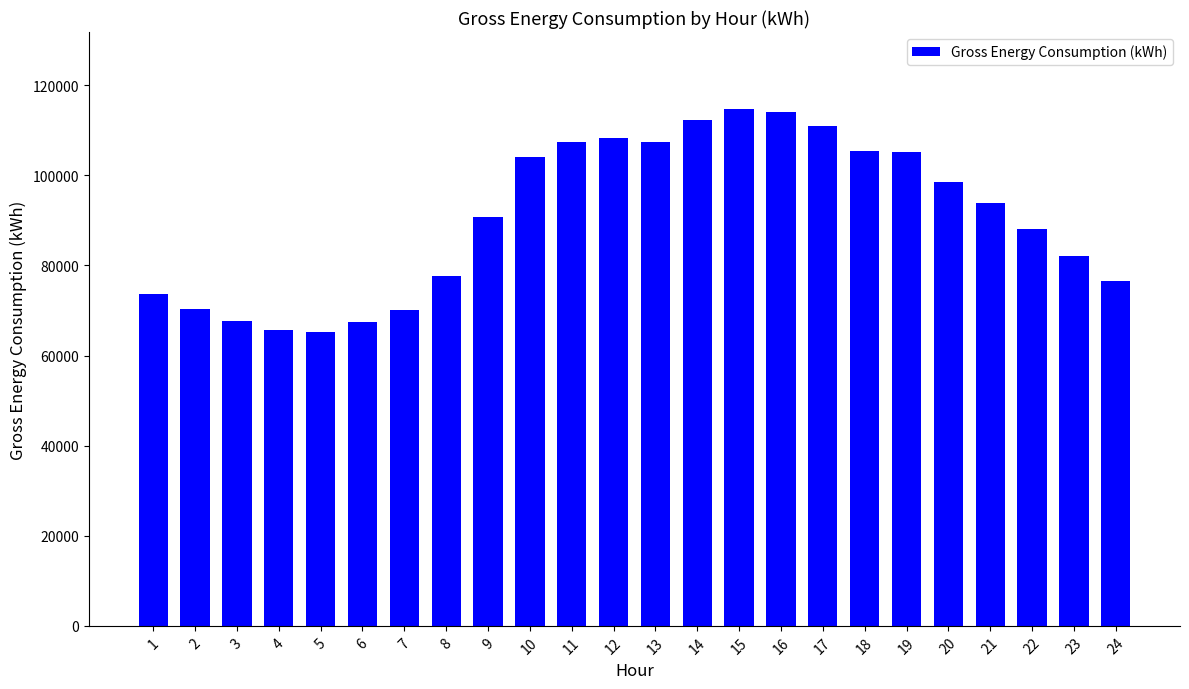

The value at 10 is 24003.3. True or false?

False